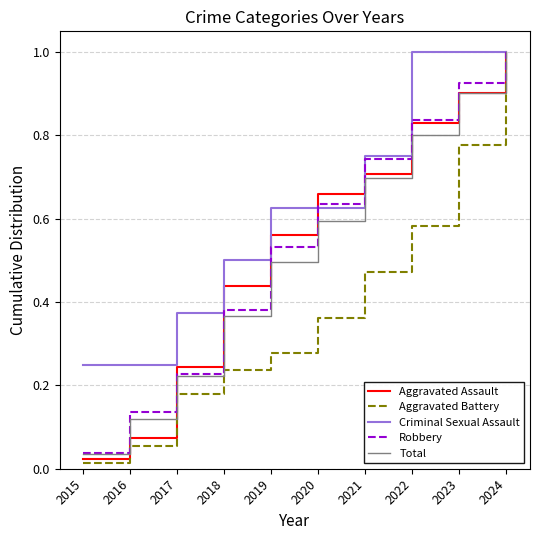

The value of Aggravated Assault at 2024 is 1.0. True or false?

True